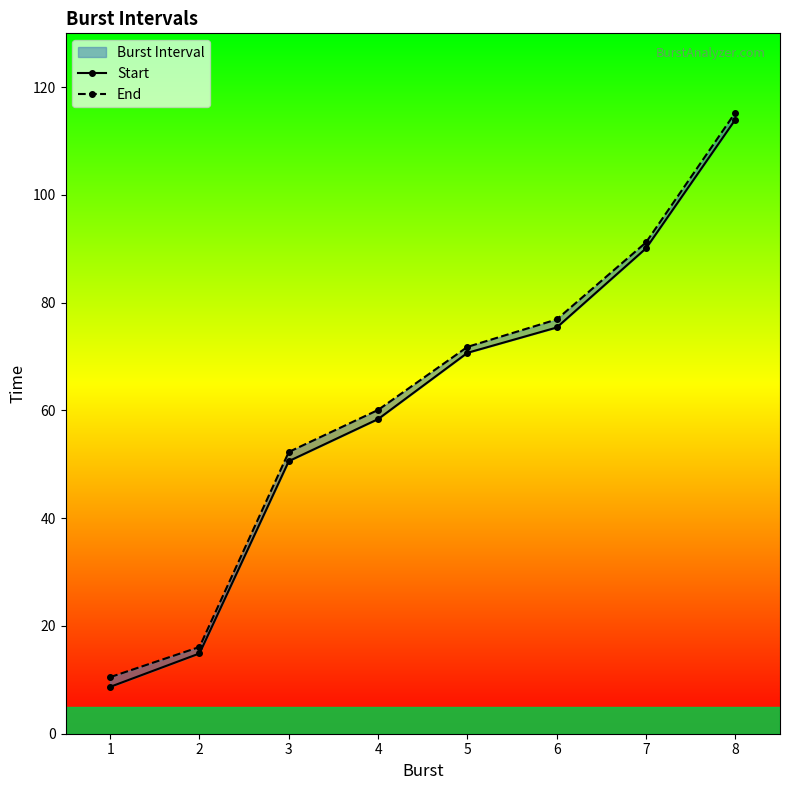

What is the total value across all series at 2?

31.0